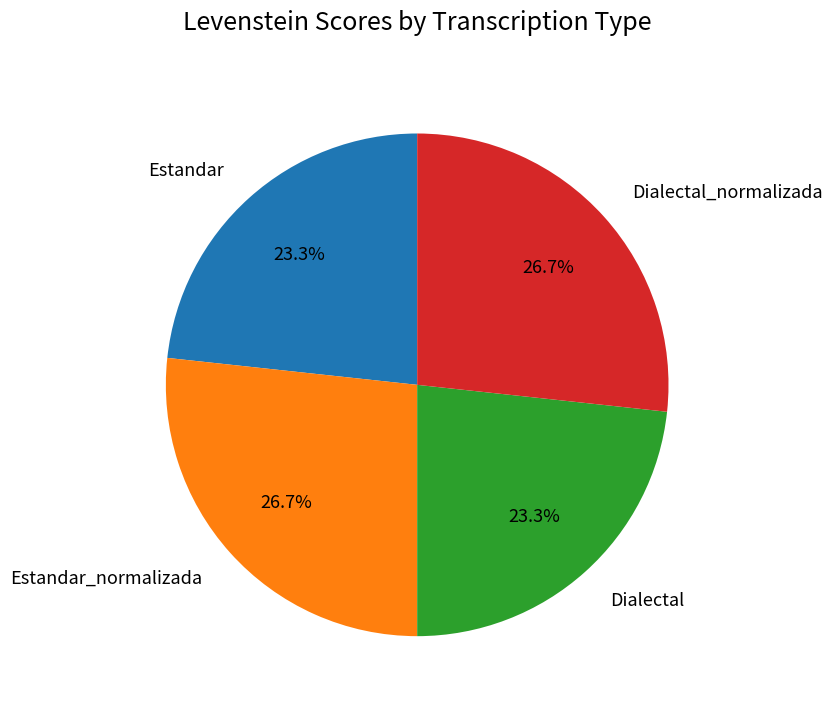

What percentage do Dialectal_normalizada and Dialectal together represent?

50.0%